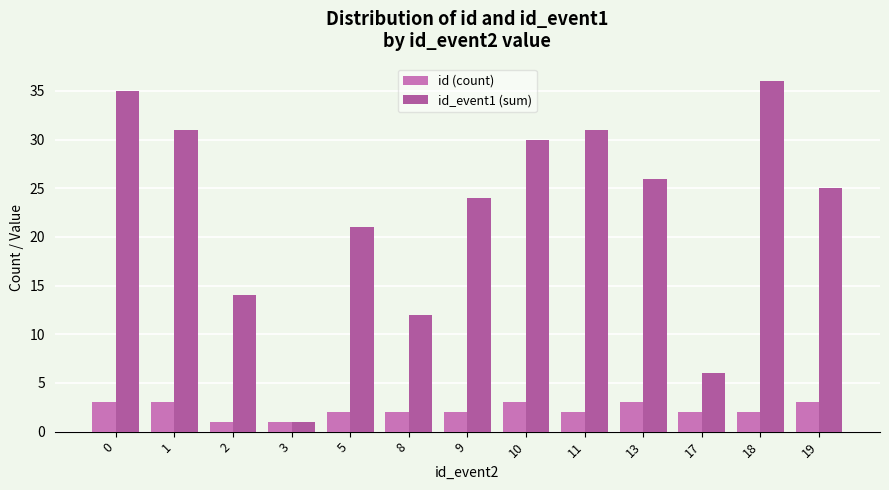

What is the total value across all series at 5?

23